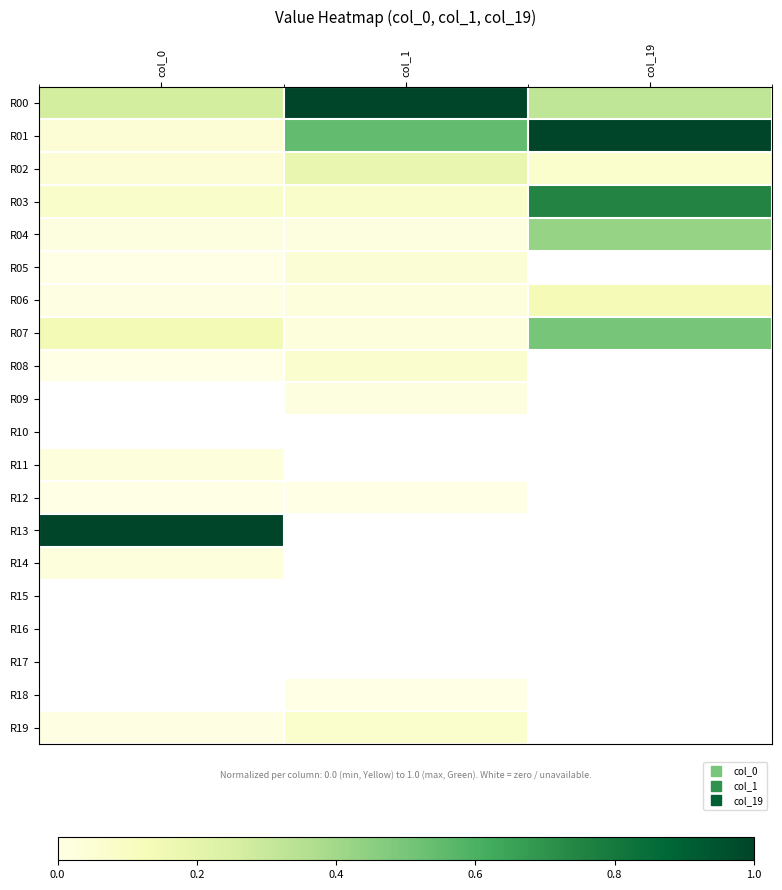

Count the R03 values in the range 0 to 1.

3